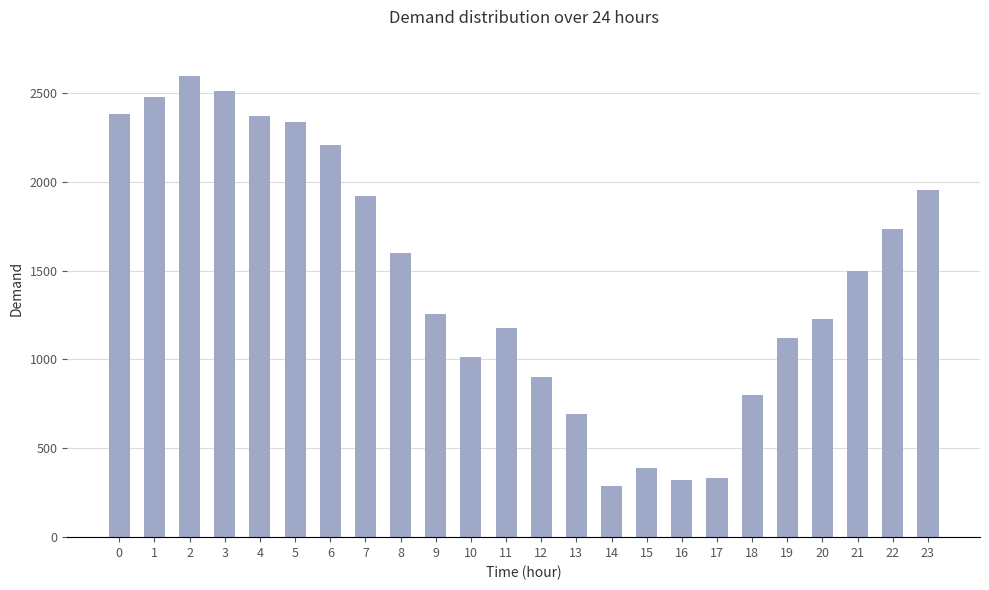

Does the chart contain stacked bars?

No